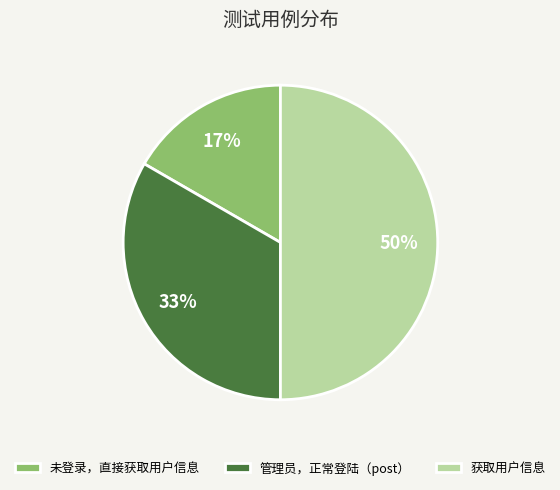

Does 未登录，直接获取用户信息 account for over 50% of the chart?

No